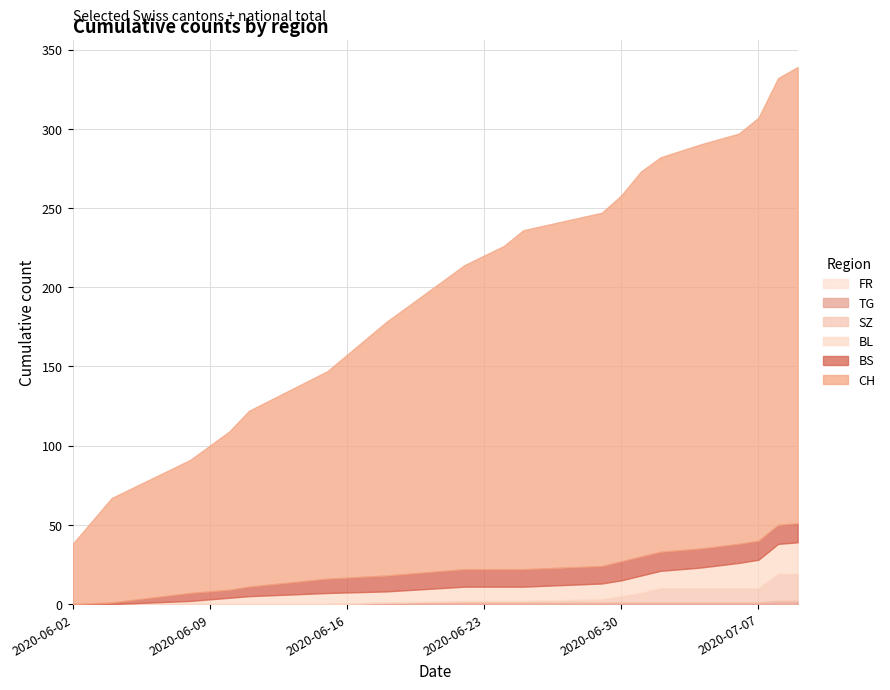

Reading left to right, what are all the values shown in this chart?

CH: 2020-06-02=38	2020-06-04=66	2020-06-08=84	2020-06-10=100	2020-06-11=111	2020-06-15=131	2020-06-18=160	2020-06-22=192	2020-06-24=204	2020-06-25=214	2020-06-29=223	2020-06-30=231	2020-07-01=243	2020-07-02=249	2020-07-04=255	2020-07-06=259	2020-07-07=267	2020-07-08=282	2020-07-09=288
BL: 2020-06-02=0	2020-06-04=0	2020-06-08=2	2020-06-10=4	2020-06-11=5	2020-06-15=7	2020-06-18=7	2020-06-22=9	2020-06-24=9	2020-06-25=9	2020-06-29=10	2020-06-30=10	2020-07-01=11	2020-07-02=11	2020-07-04=13	2020-07-06=16	2020-07-07=18	2020-07-08=19	2020-07-09=20
BS: 2020-06-02=0	2020-06-04=1	2020-06-08=5	2020-06-10=5	2020-06-11=6	2020-06-15=9	2020-06-18=10	2020-06-22=11	2020-06-24=11	2020-06-25=11	2020-06-29=11	2020-06-30=12	2020-07-01=12	2020-07-02=12	2020-07-04=12	2020-07-06=12	2020-07-07=12	2020-07-08=12	2020-07-09=12
SZ: 2020-06-02=0	2020-06-04=0	2020-06-08=0	2020-06-10=0	2020-06-11=0	2020-06-15=0	2020-06-18=0	2020-06-22=1	2020-06-24=1	2020-06-25=1	2020-06-29=2	2020-06-30=4	2020-07-01=6	2020-07-02=9	2020-07-04=9	2020-07-06=9	2020-07-07=9	2020-07-08=17	2020-07-09=17
TG: 2020-06-02=0	2020-06-04=0	2020-06-08=0	2020-06-10=0	2020-06-11=0	2020-06-15=0	2020-06-18=1	2020-06-22=1	2020-06-24=1	2020-06-25=1	2020-06-29=1	2020-06-30=1	2020-07-01=1	2020-07-02=1	2020-07-04=1	2020-07-06=1	2020-07-07=1	2020-07-08=2	2020-07-09=2
FR: 2020-06-02=0	2020-06-04=0	2020-06-08=0	2020-06-10=0	2020-06-11=0	2020-06-15=0	2020-06-18=0	2020-06-22=0	2020-06-24=0	2020-06-25=0	2020-06-29=0	2020-06-30=0	2020-07-01=0	2020-07-02=0	2020-07-04=0	2020-07-06=0	2020-07-07=0	2020-07-08=0	2020-07-09=0